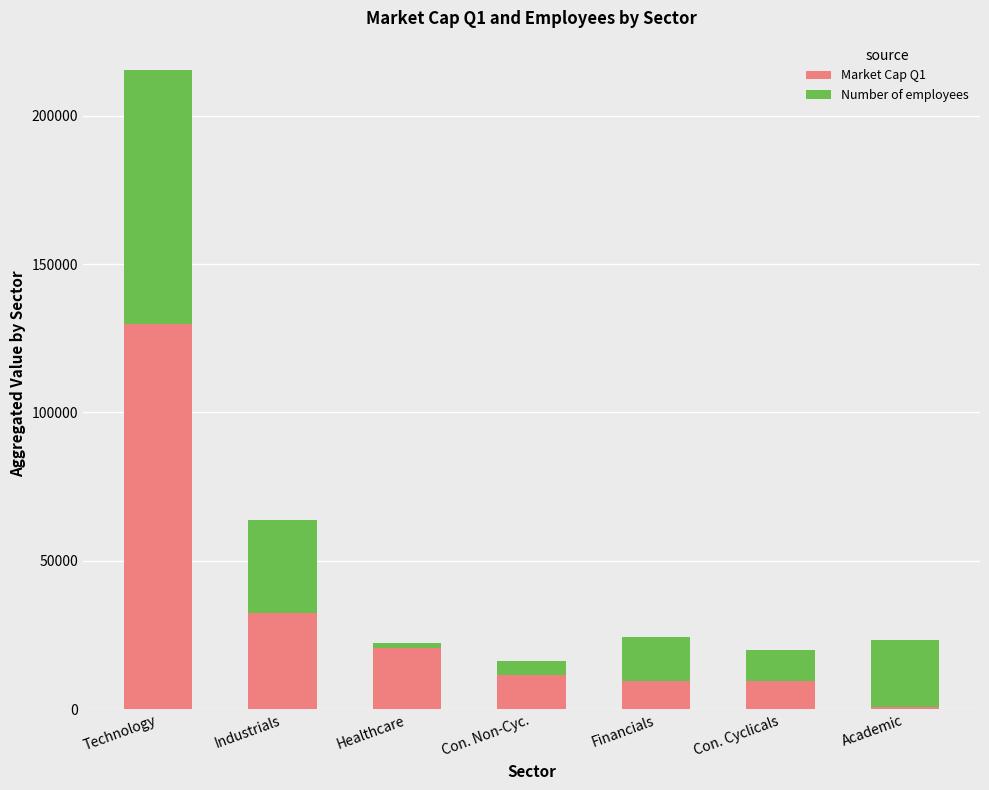

How many bars are there in total?

7